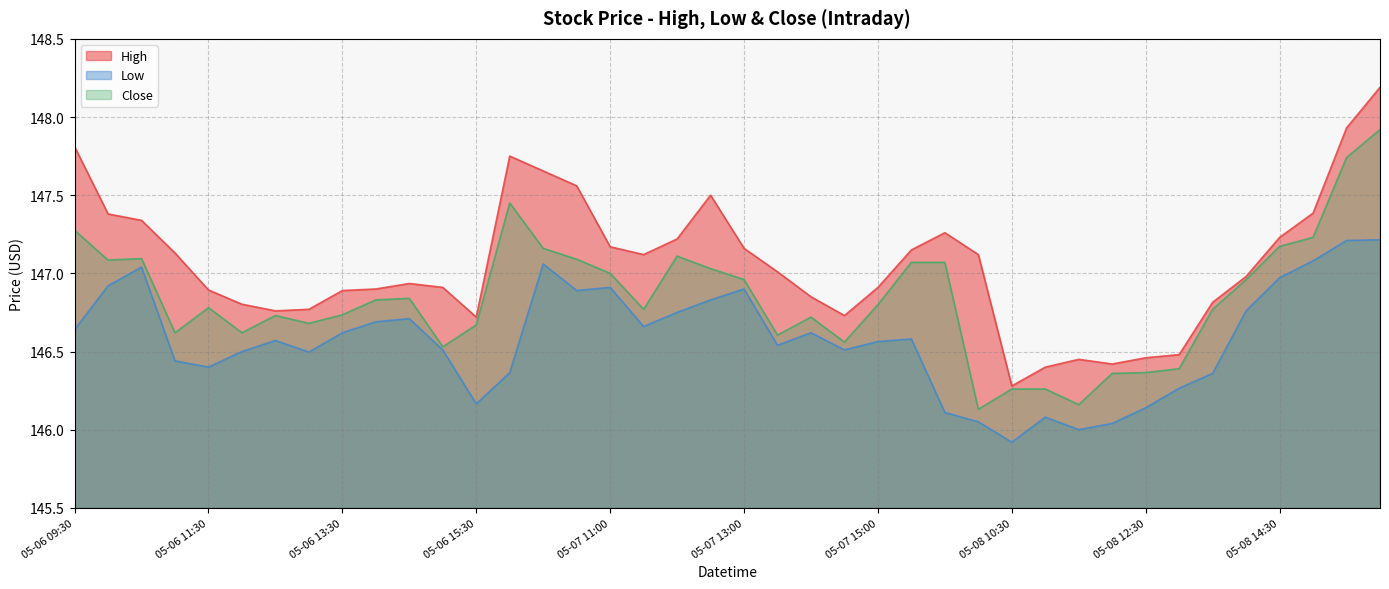

What are all the series names shown in the legend?

High, Low, Close